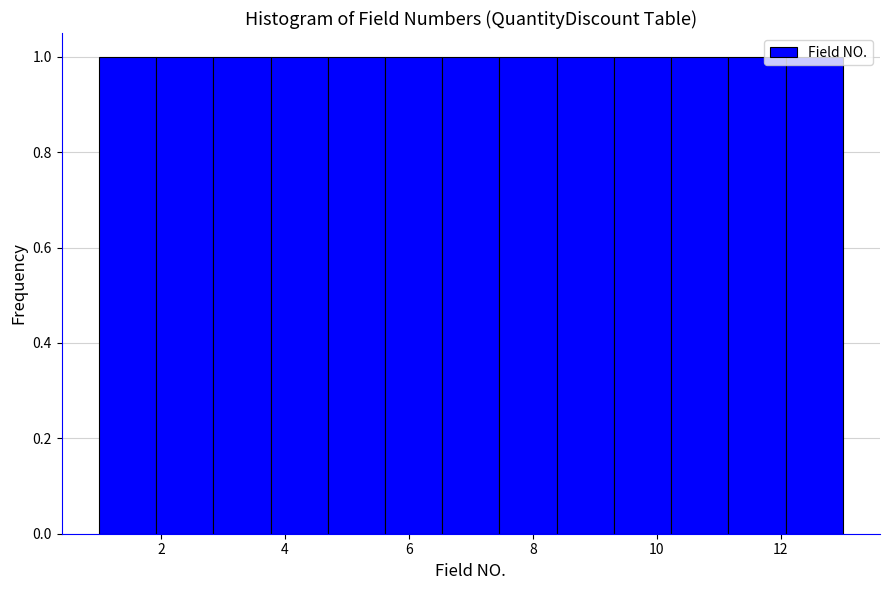

Reading left to right, transcribe this chart: for each bar, give the range it covers on the x-axis and its height. Neither the bar edges nor the heights are printed on the chart, so give them approximately, as read against the axes.

1.0 to 2.0: 1
2.0 to 2.8: 1
2.8 to 3.8: 1
3.8 to 4.6: 1
4.6 to 5.6: 1
5.6 to 6.6: 1
6.6 to 7.4: 1
7.4 to 8.4: 1
8.4 to 9.4: 1
9.4 to 10.2: 1
10.2 to 11.2: 1
11.2 to 12.0: 1
12.0 to 13.0: 1